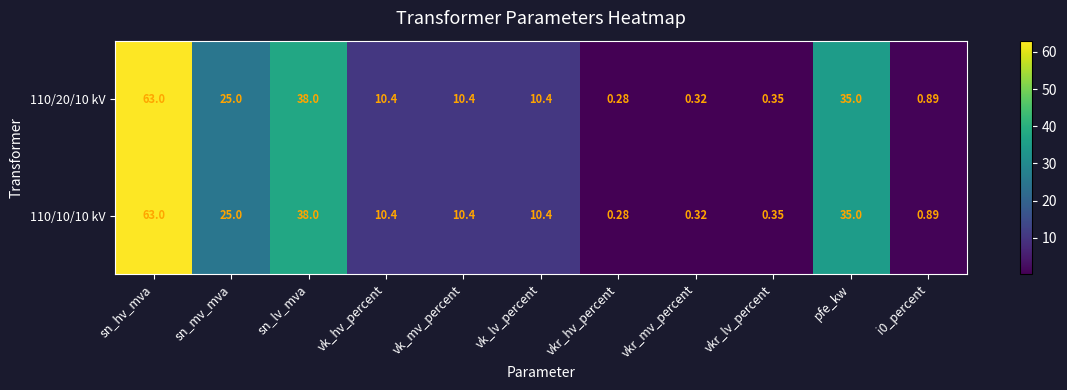

Which category has the highest value across all series?

sn_hv_mva